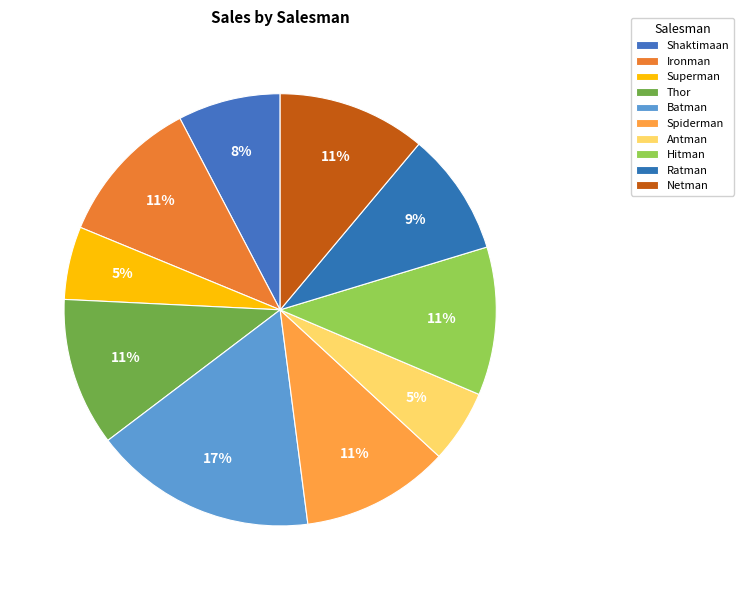

How many slices are in this pie chart?

10